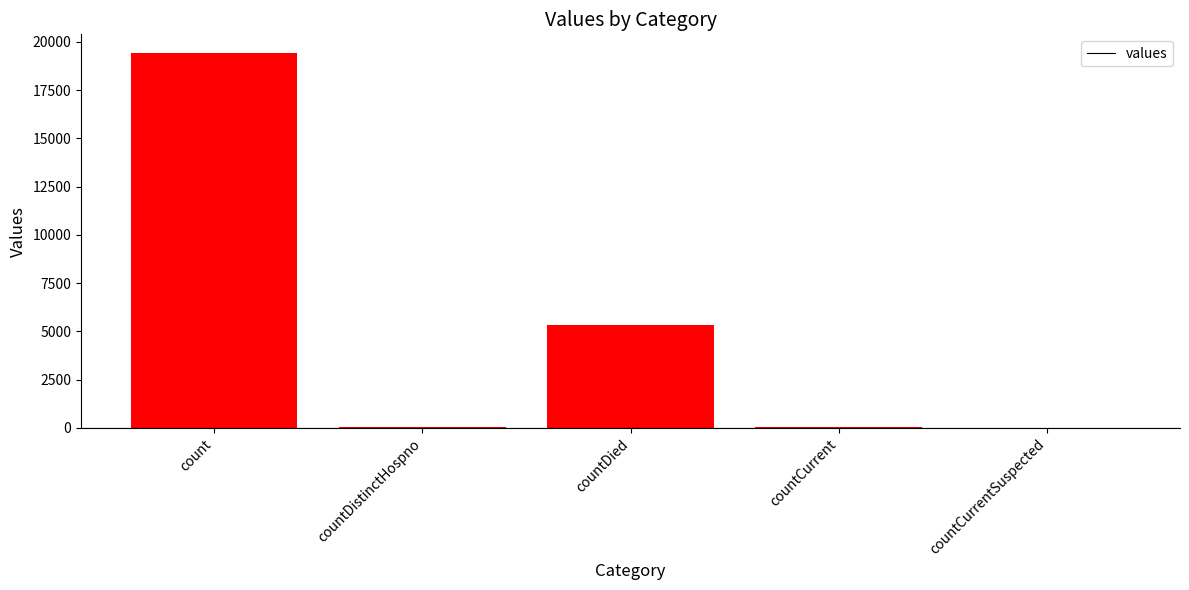

What is the average value?

4975